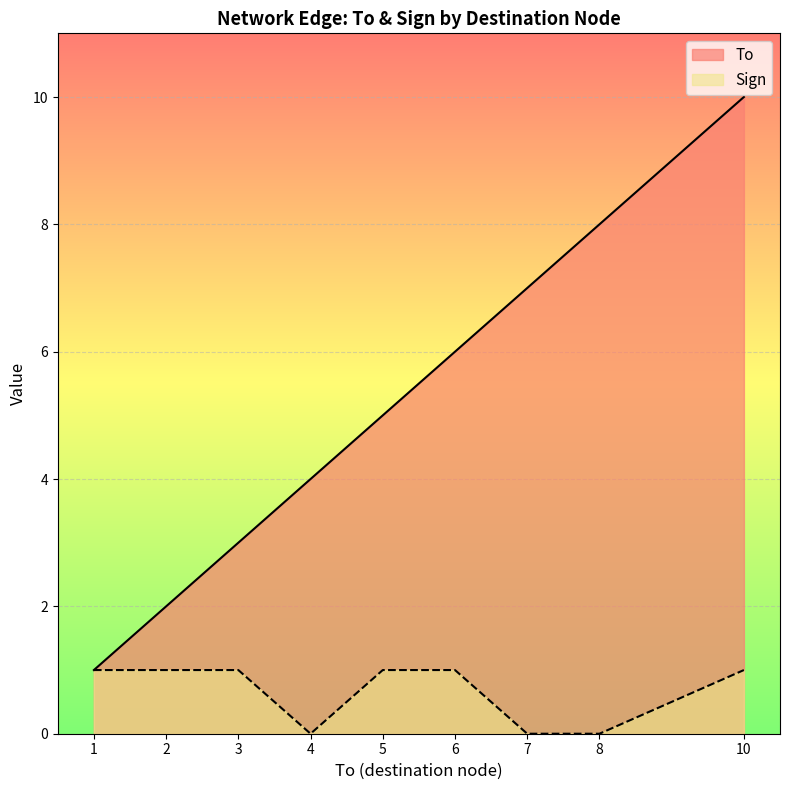

What is the sum of the To values at 4 and 1?

5